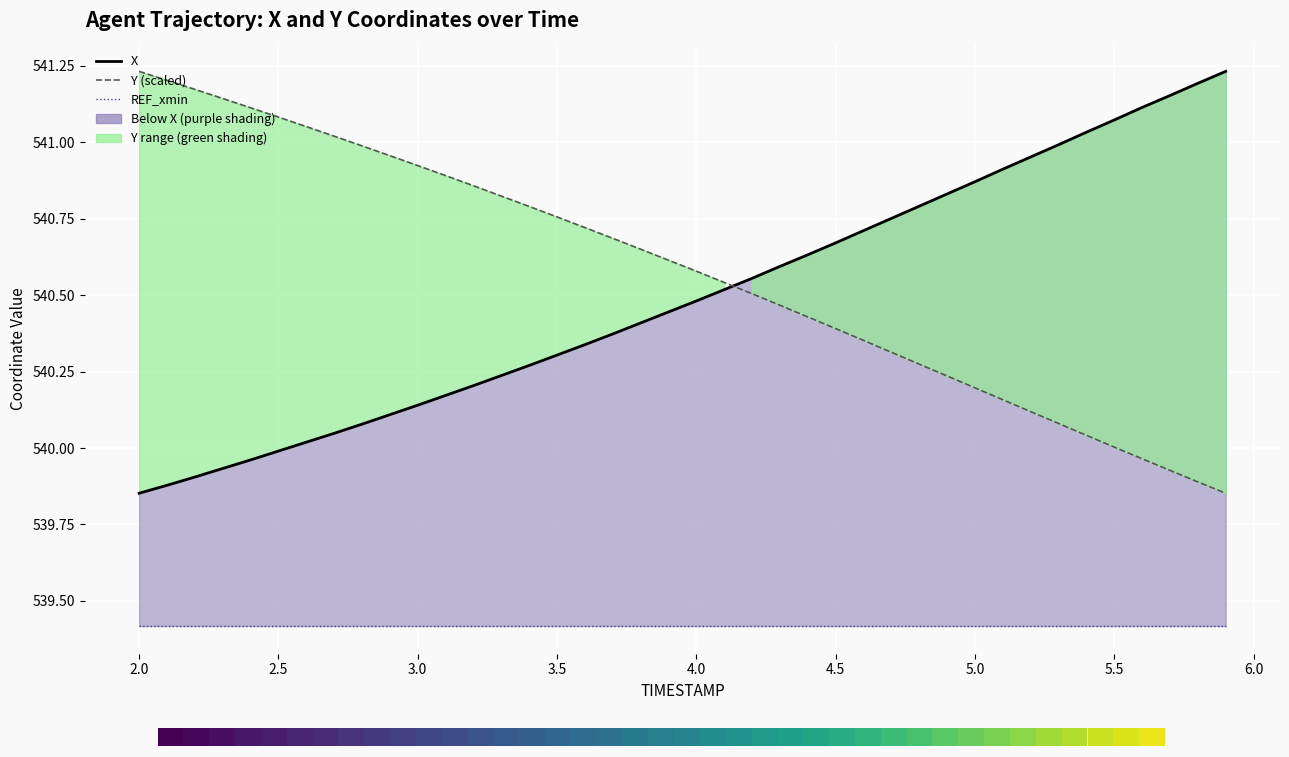

Count the number of categories in the chart.

40